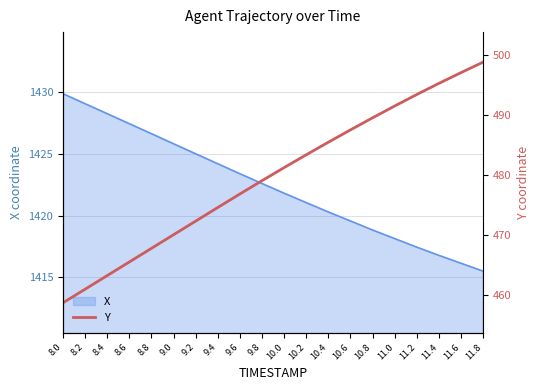

Where does the data first go above 481?

10.0